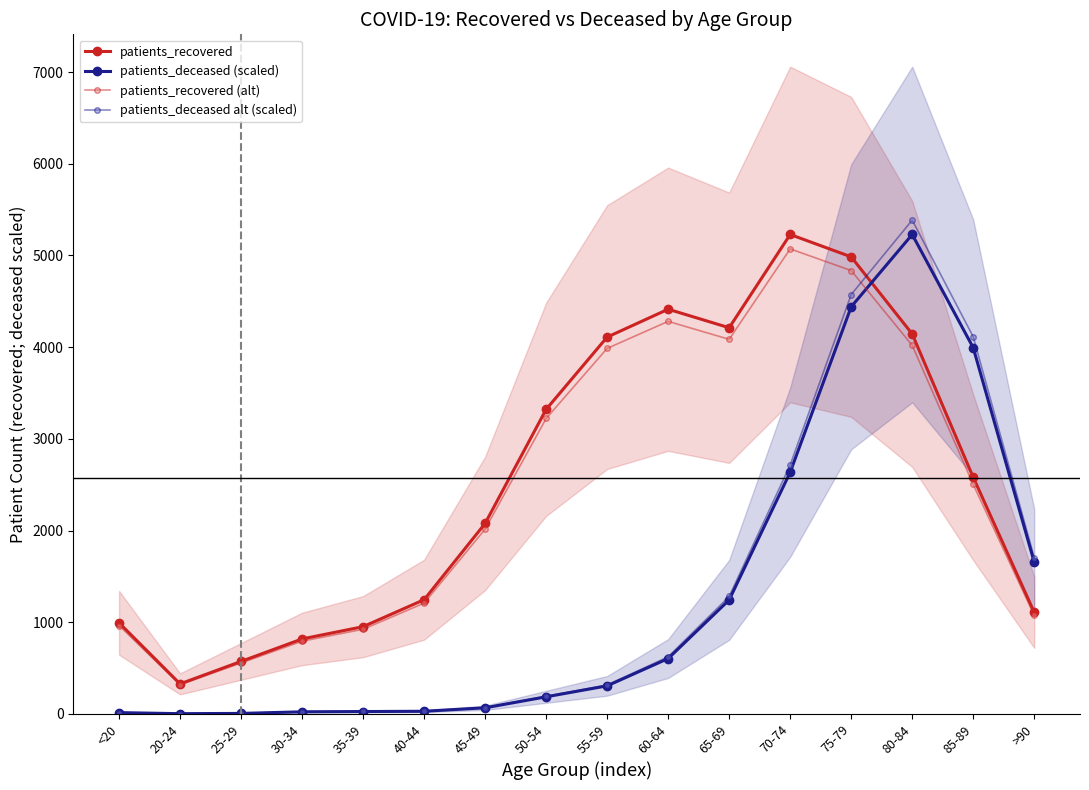

Rank the categories by patients_recovered (alt) value from highest to lowest.

70-74, 75-79, 60-64, 65-69, 80-84, 55-59, 50-54, 85-89, 45-49, 40-44, >90, <20, 35-39, 30-34, 25-29, 20-24